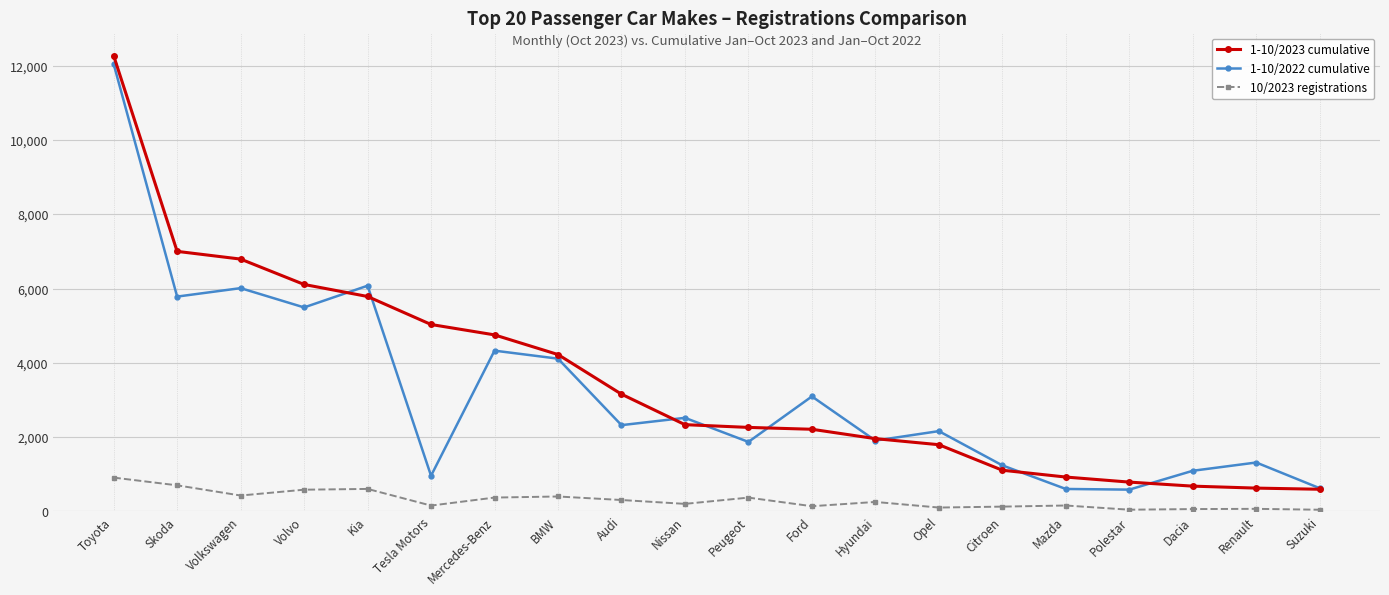

True or false: 1-10/2022 cumulative and 10/2023 registrations cross at least once.

False